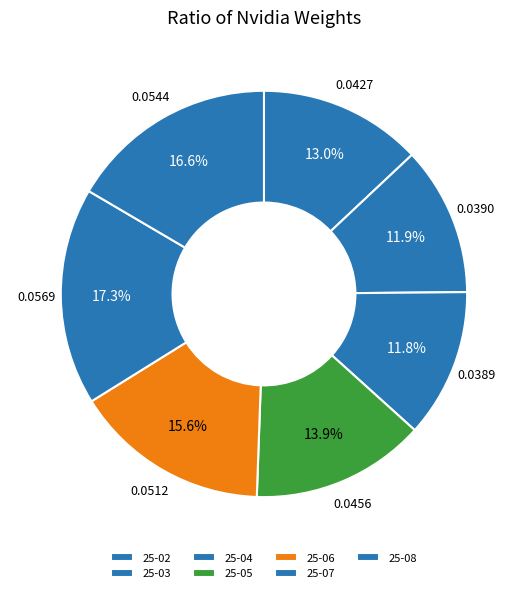

Does 25-04 account for over 50% of the chart?

No